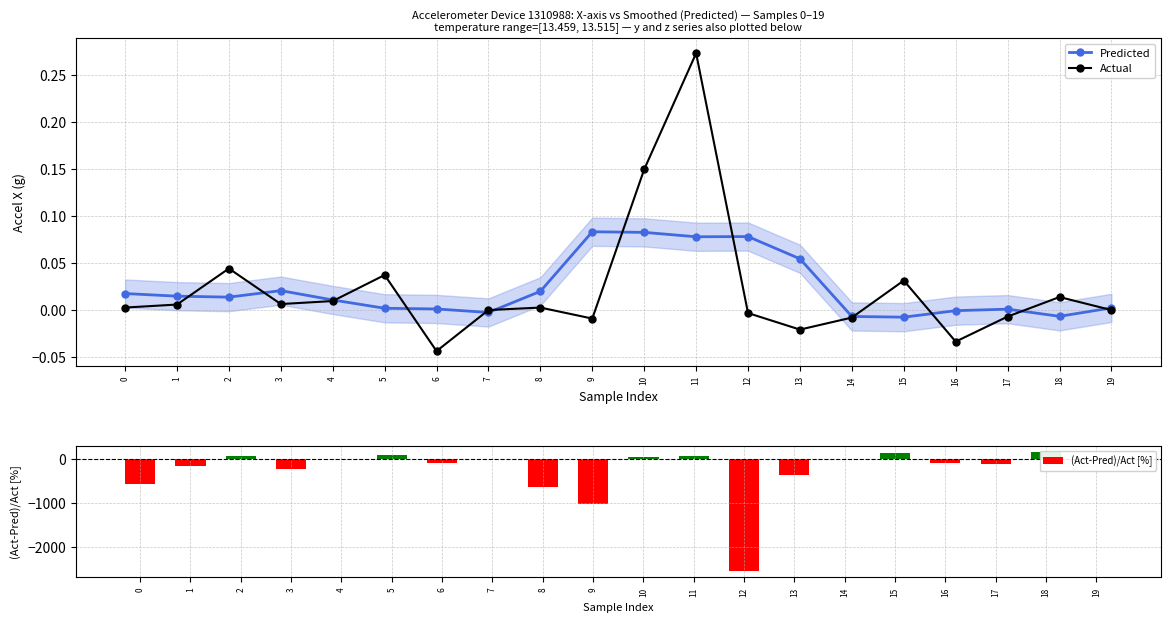

Is the value of (Act-Pred)/Act [%] at 8 greater than the value of Predicted at 13?

No